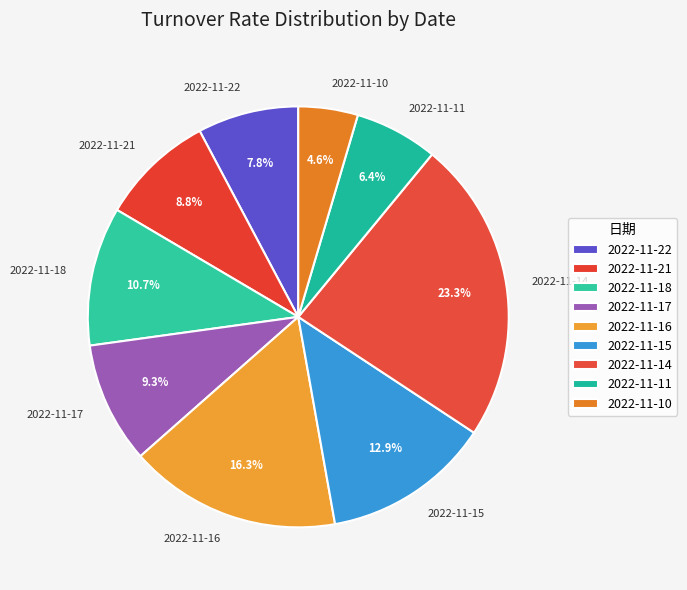

Which slice is the largest?

2022-11-14